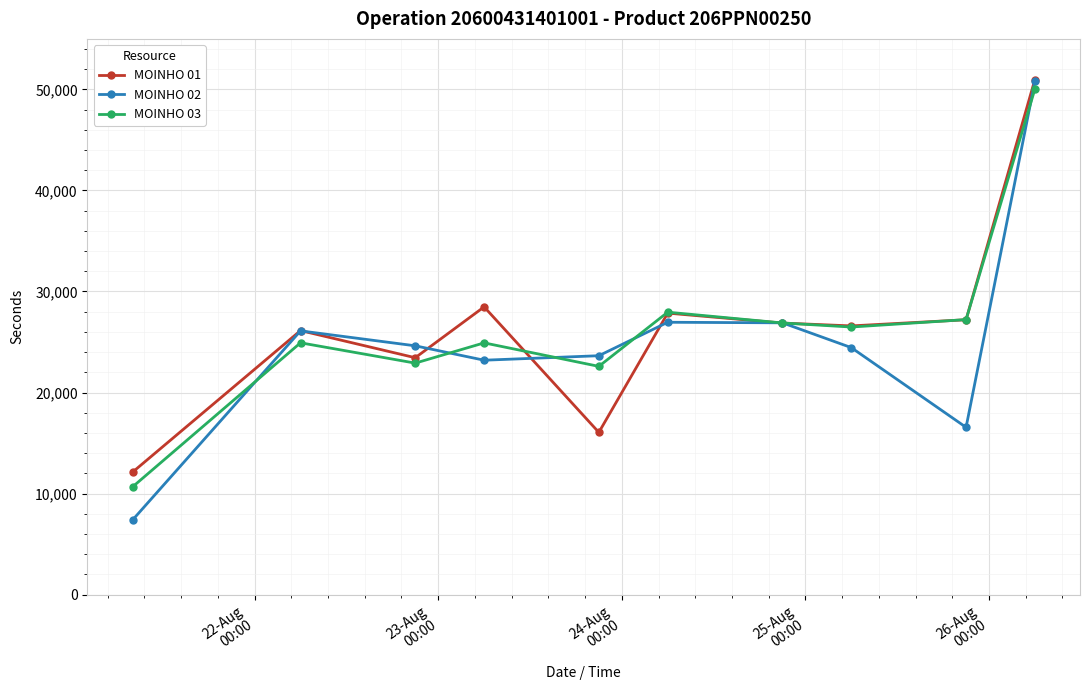

What is the value of the MOINHO 01 point at the 8th from the left?

26594